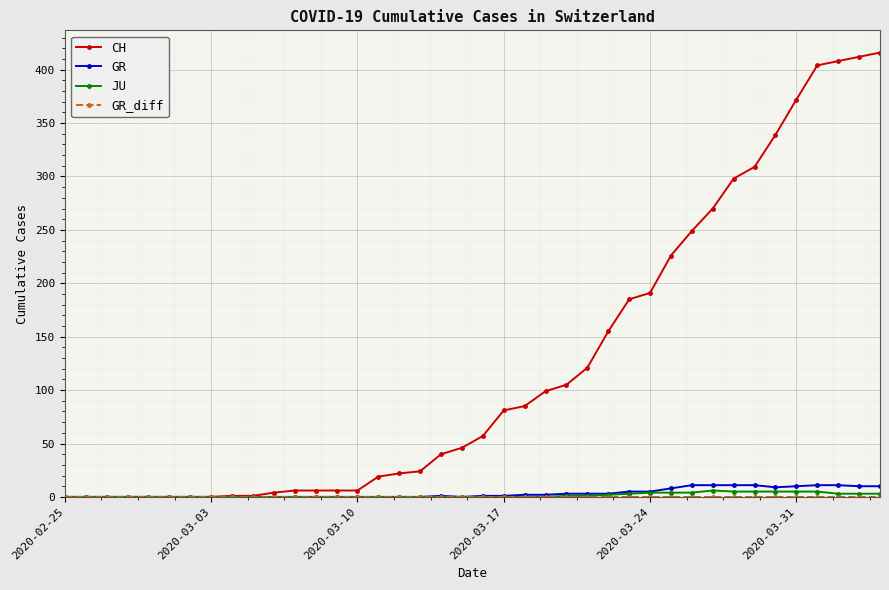

At how many categories does at least one series exceed 133?

14